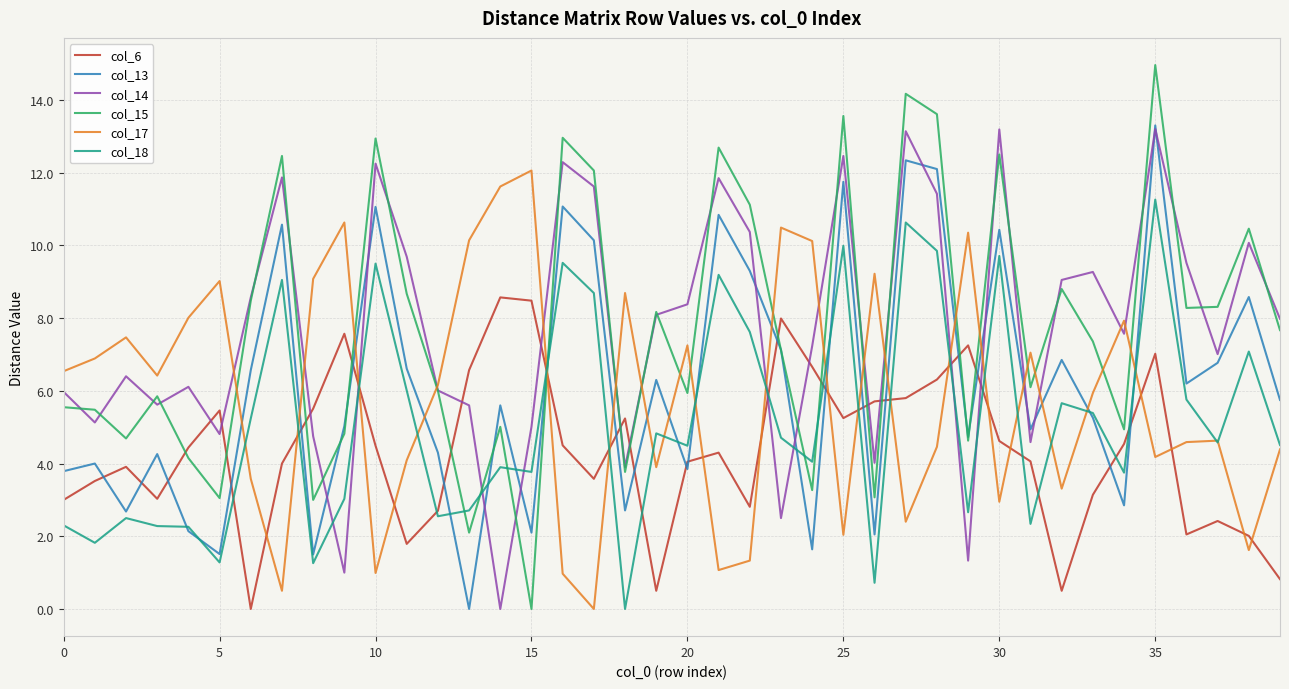

Which series has the largest range (max minus min)?

col_15